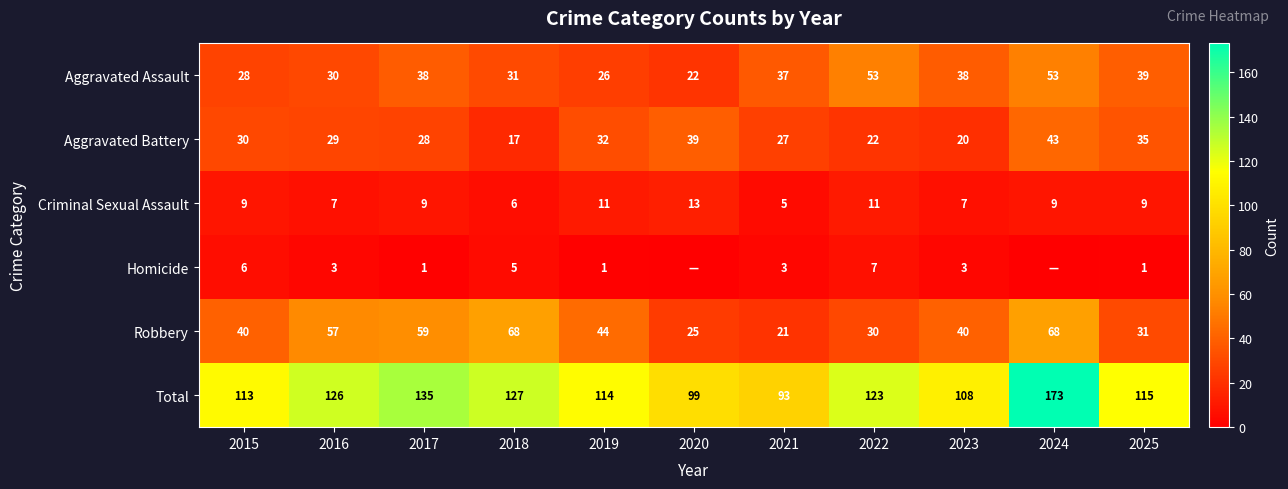

What is the average value of the Aggravated Assault series?

36